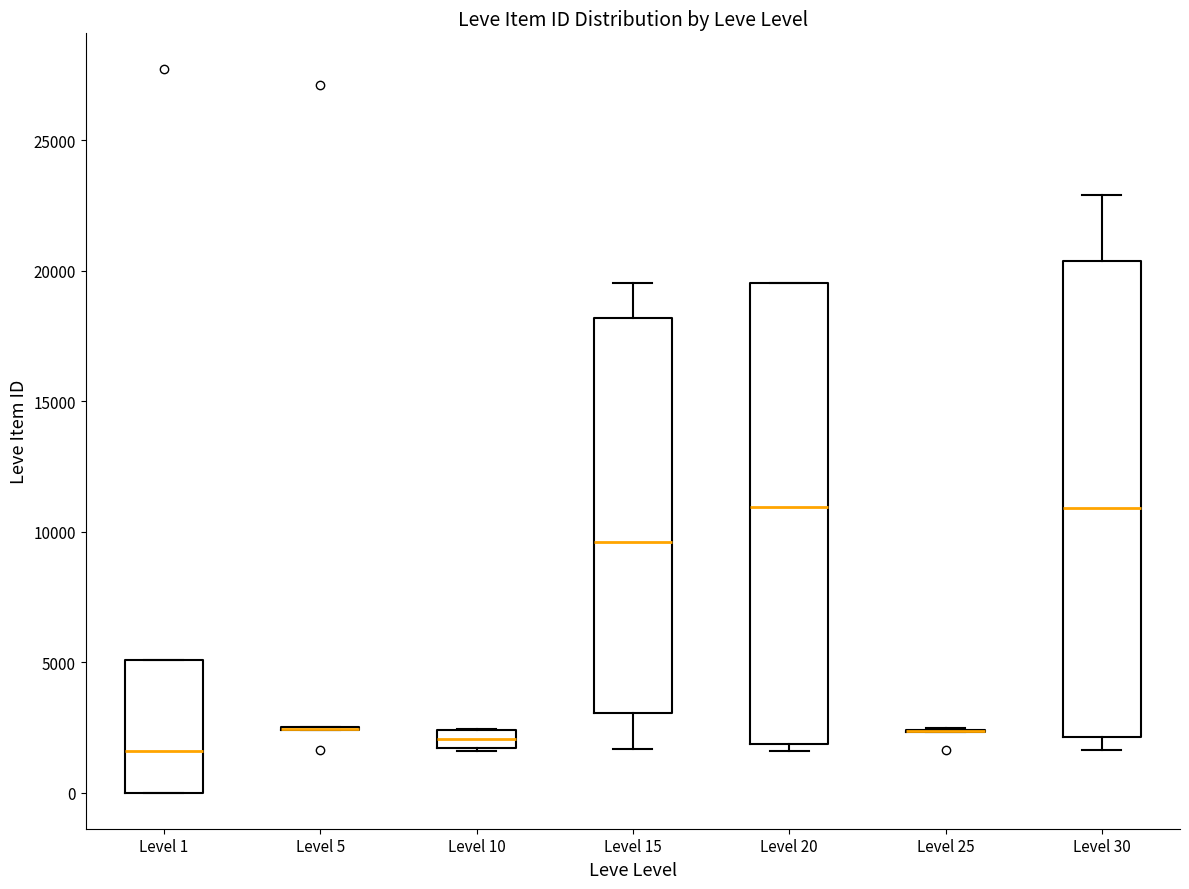

Which box is the tallest, from its lower edge to its upper edge?

Level 30